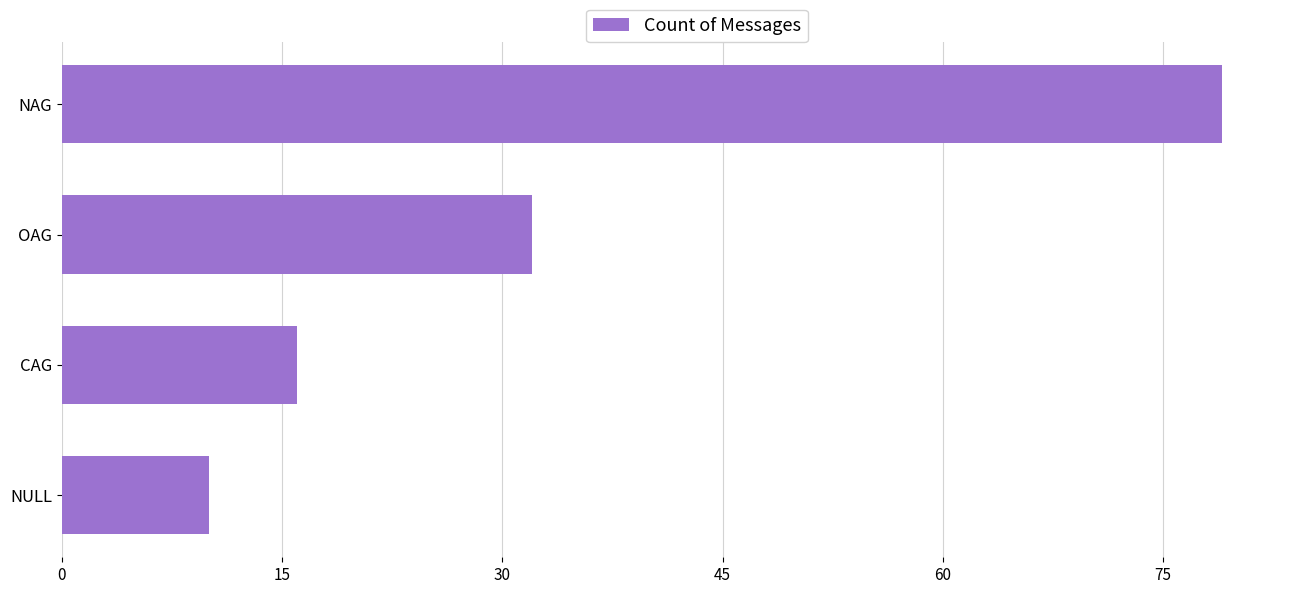

Between CAG and OAG, which is larger?

OAG